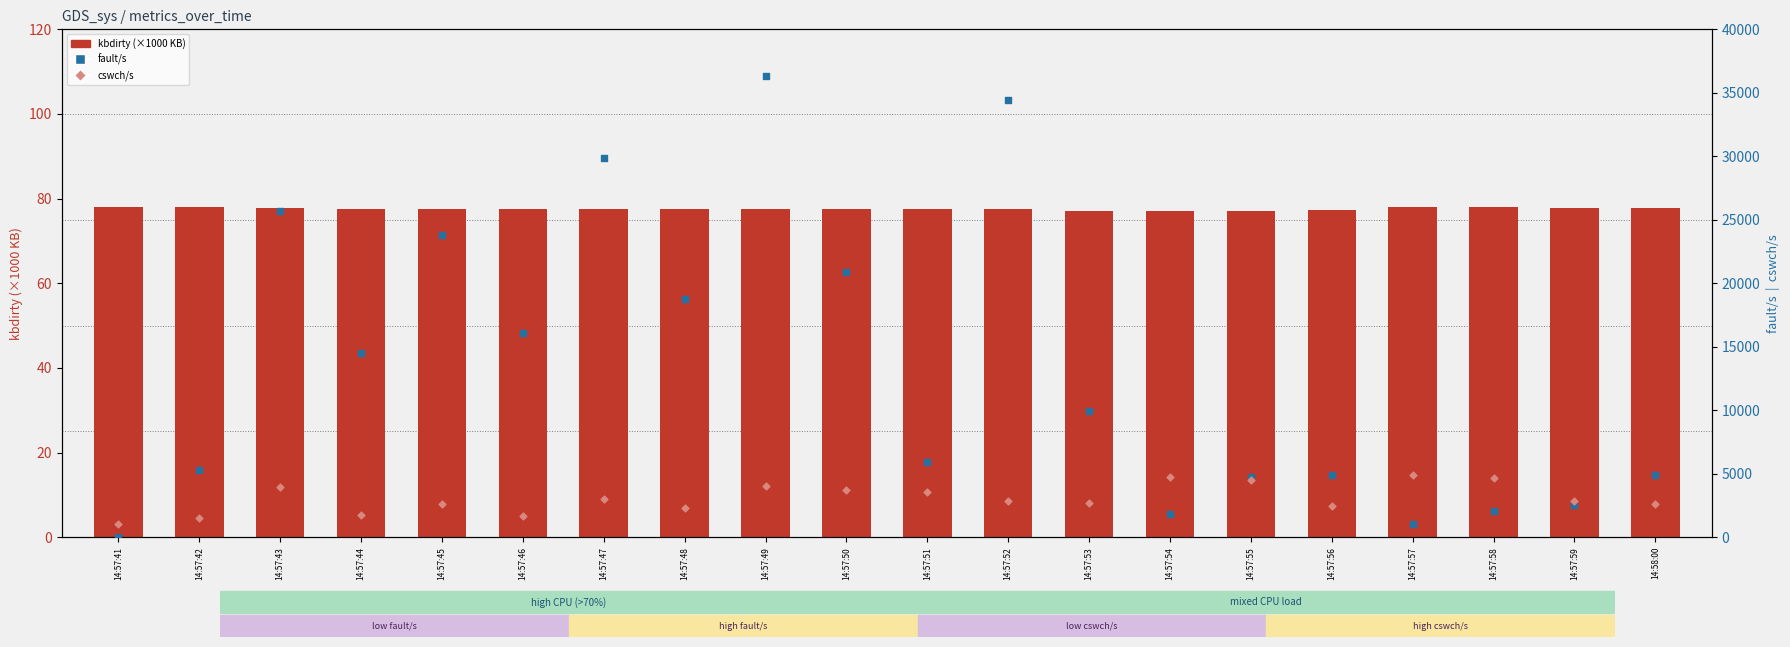

Which series has the widest spread of Y values?

fault/s